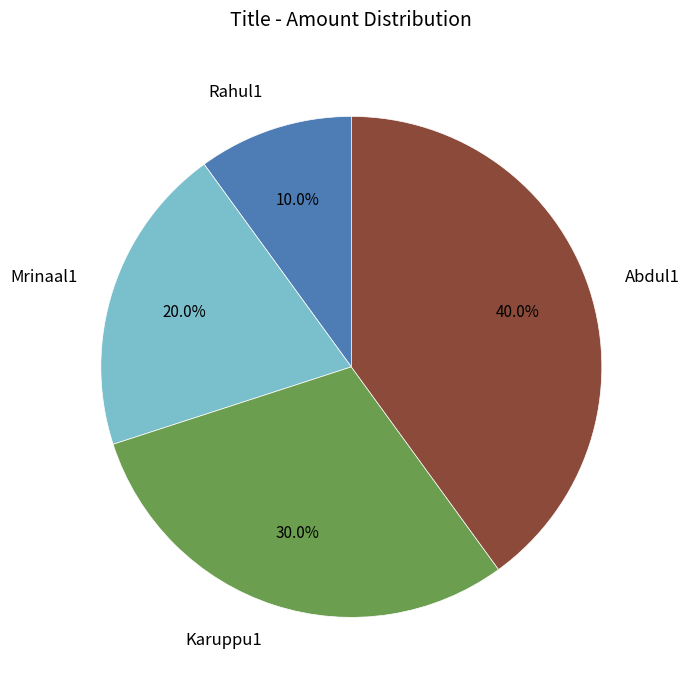

Is there a majority slice in this chart?

No